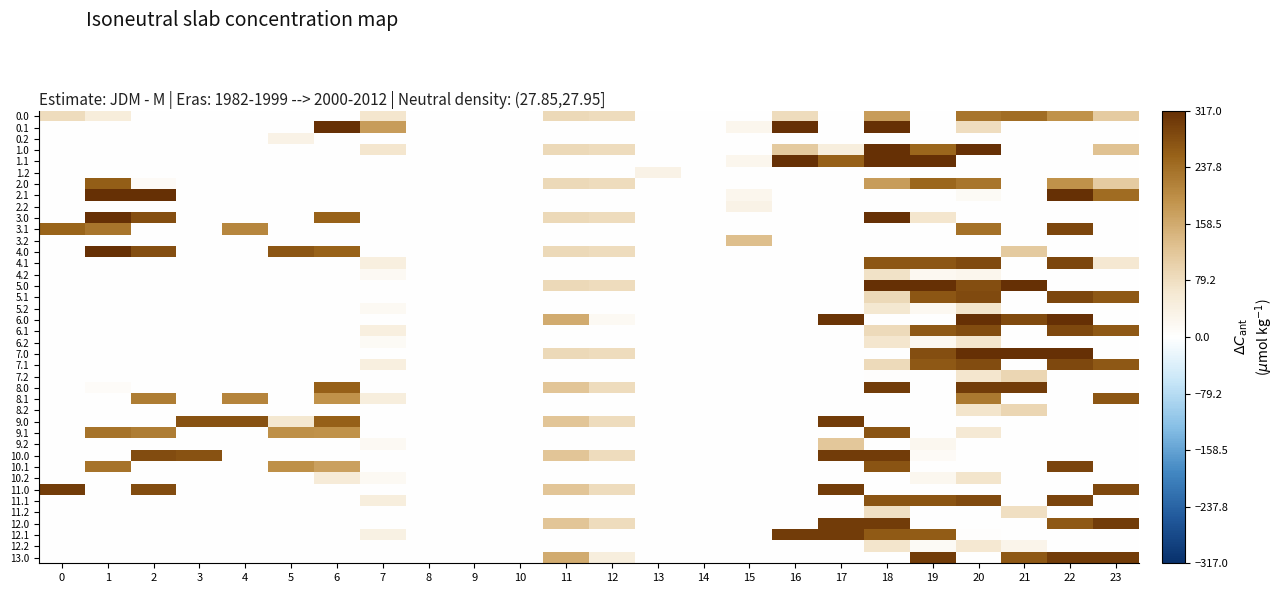

At how many categories does at least one series exceed 188?

15